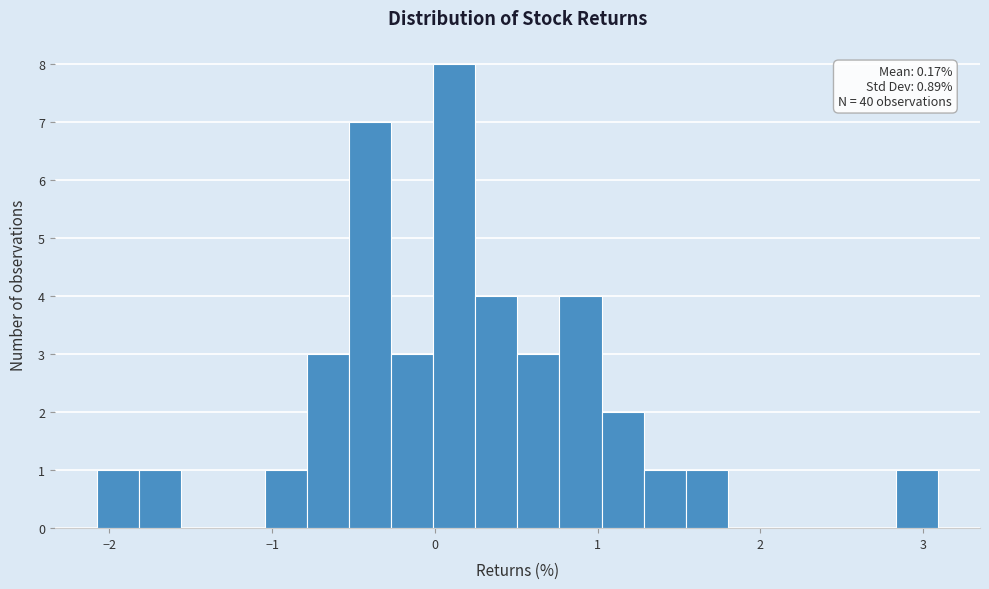

Around what value on the x-axis is the tallest bar? Give the approximate position of its centre, as read against the axis.

0.1